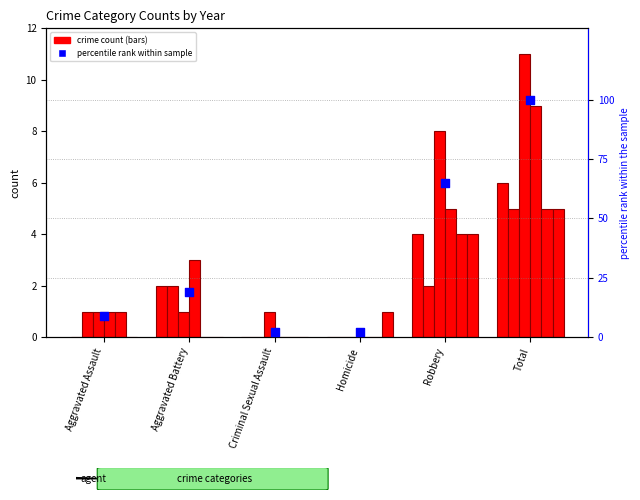

Between Robbery and Aggravated Assault, which is larger?

Robbery